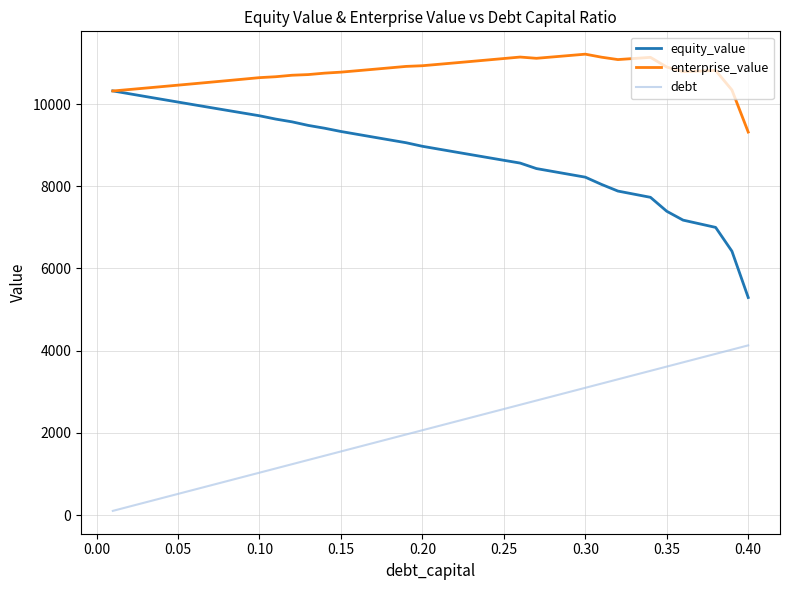

Which series has the largest range (max minus min)?

equity_value